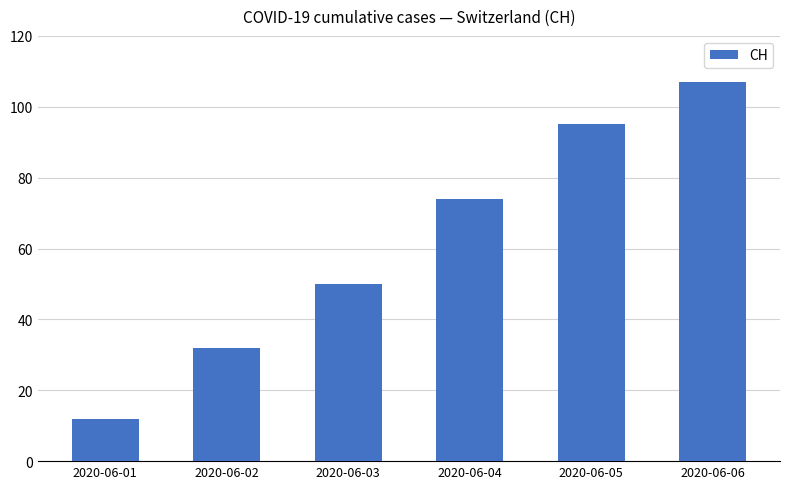

What is the value of the 1st bar from the left?

12